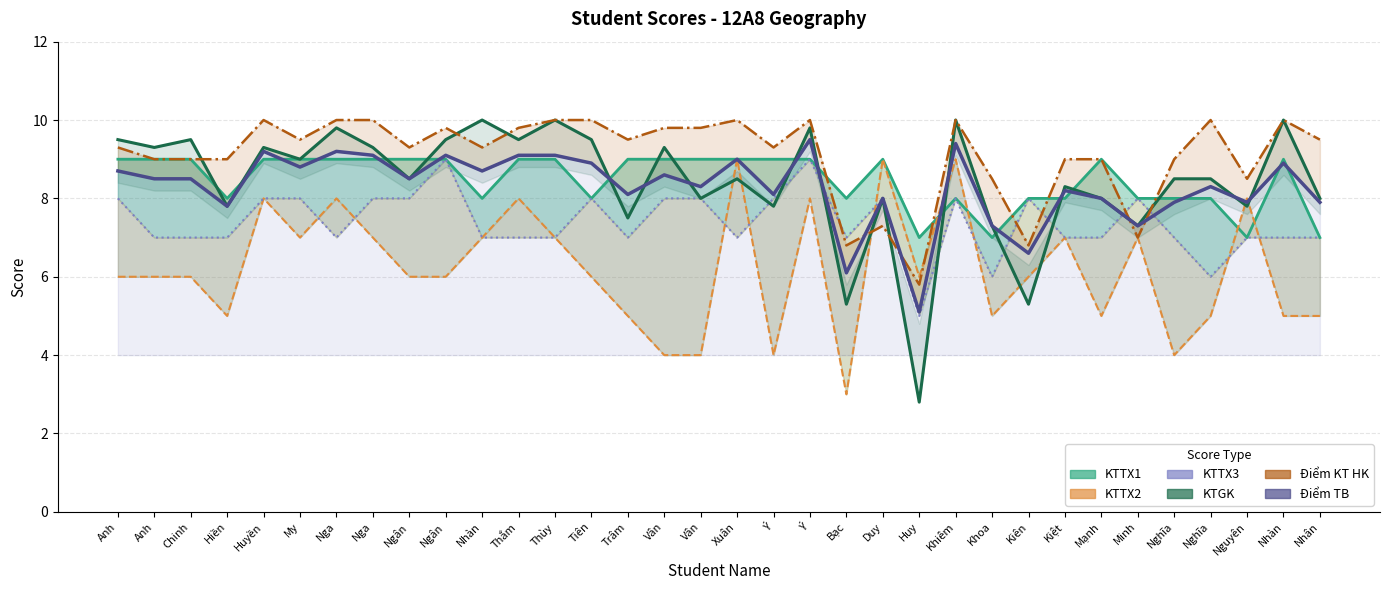

What is the label of the 22nd point from the left?

Duy